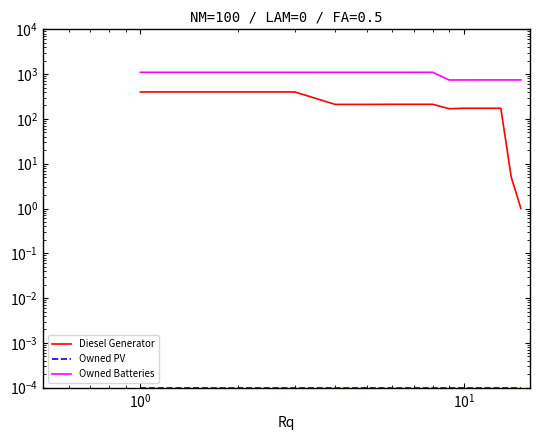

Which series has the largest range (max minus min)?

Diesel Generator